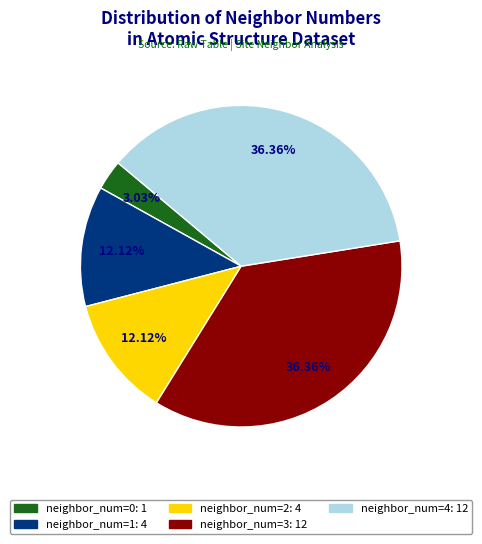

To the nearest percent, what portion does neighbor_num=1 represent?

12%